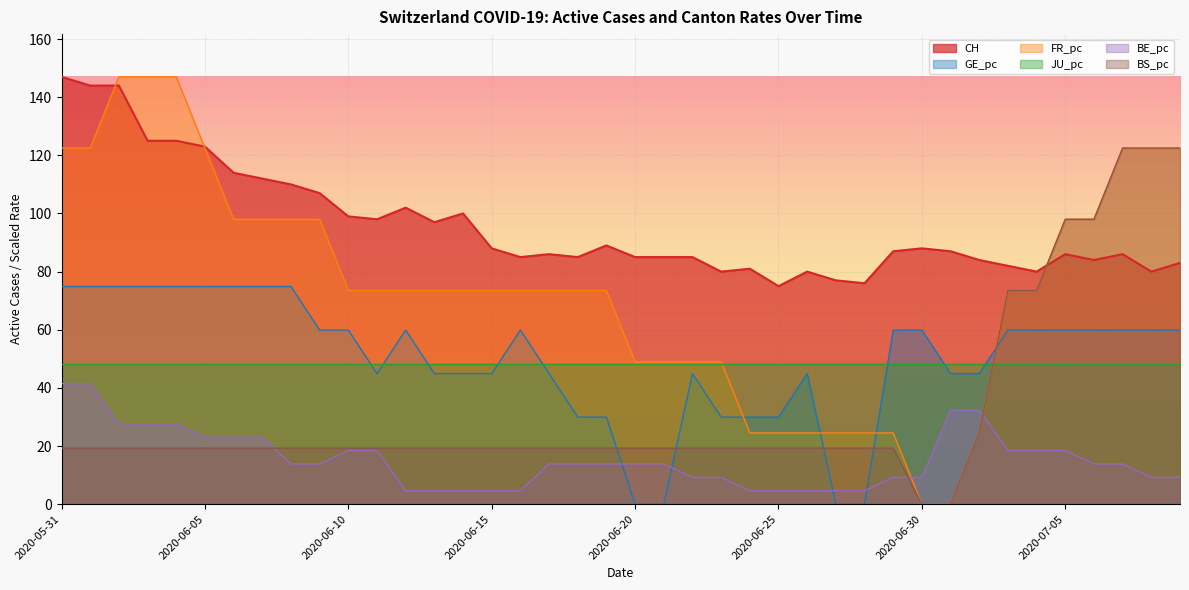

Which has a higher value, 2020-07-08 or 2020-06-14?

2020-06-14